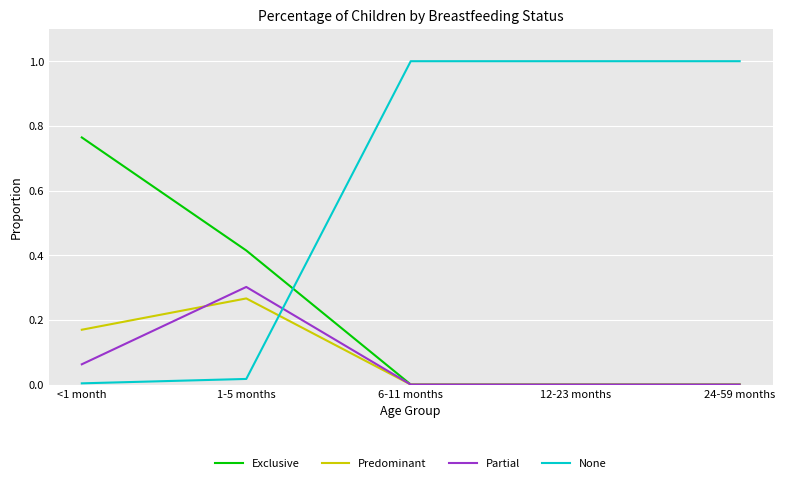

Is the value of Predominant at <1 month greater than the value of None at 6-11 months?

No